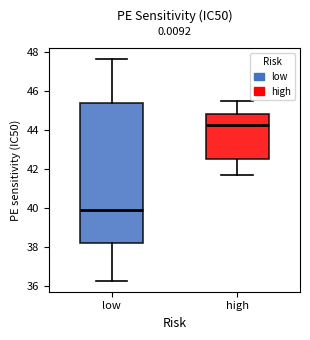

Where does the median line of the box for high sit on the y-axis? The values are not printed on the chart, so give them approximately, as read against the axis.

44.2